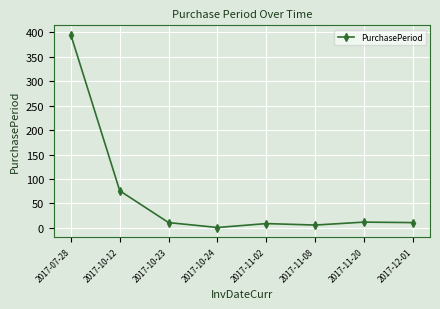

How many lines are shown in the chart?

1